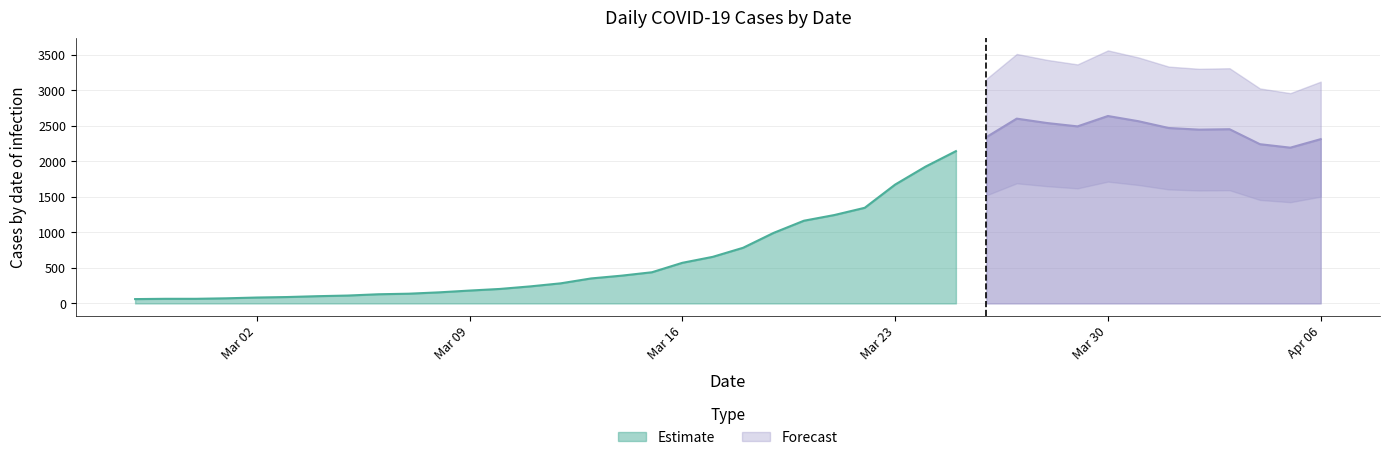

At which category does the data reach its first local peak?

2020-03-27